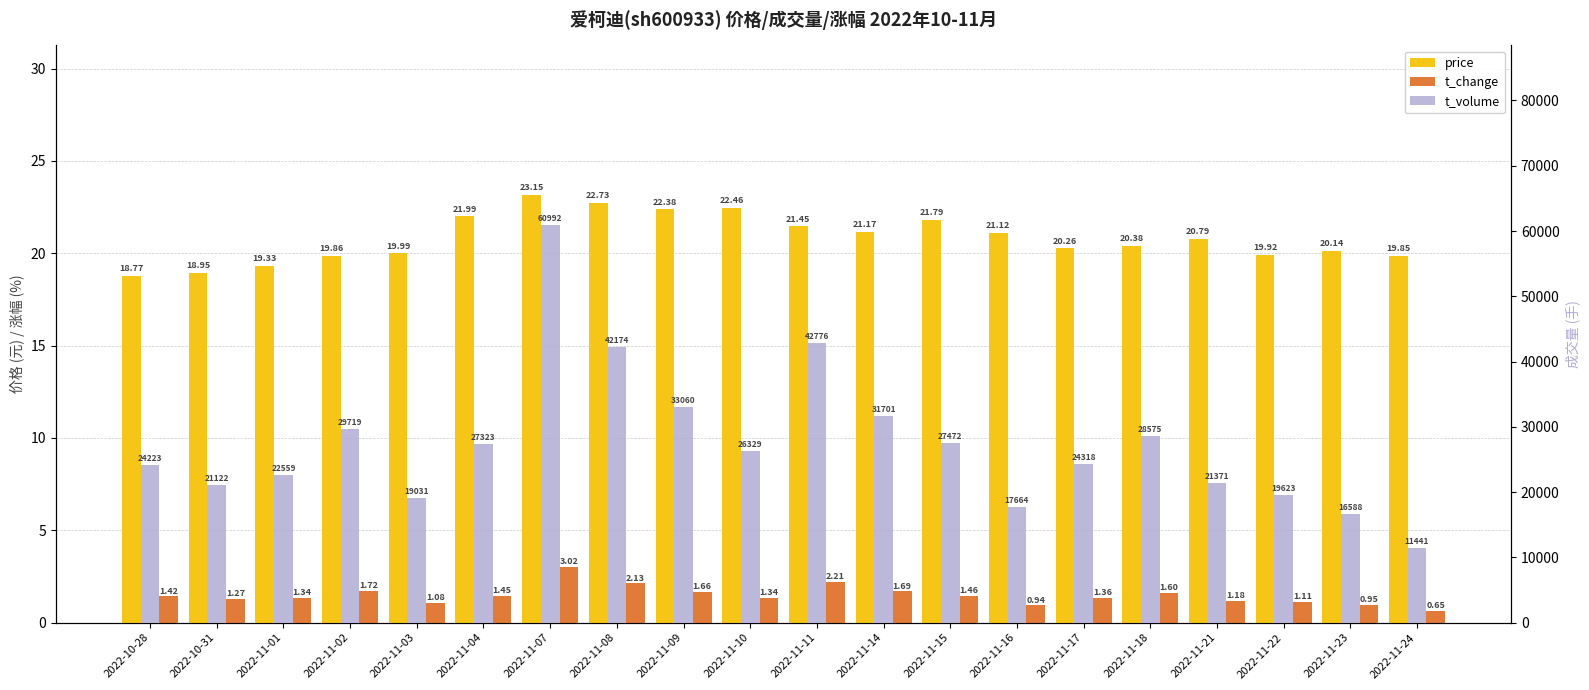

What are all the series names shown in the legend?

price, t_change, t_volume